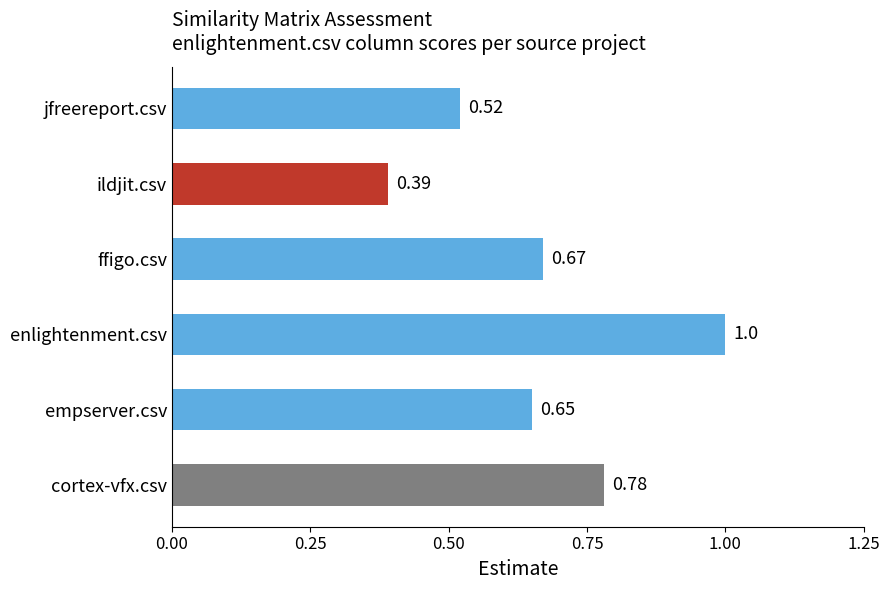

At which category does the chart reach its peak across all series?

enlightenment.csv